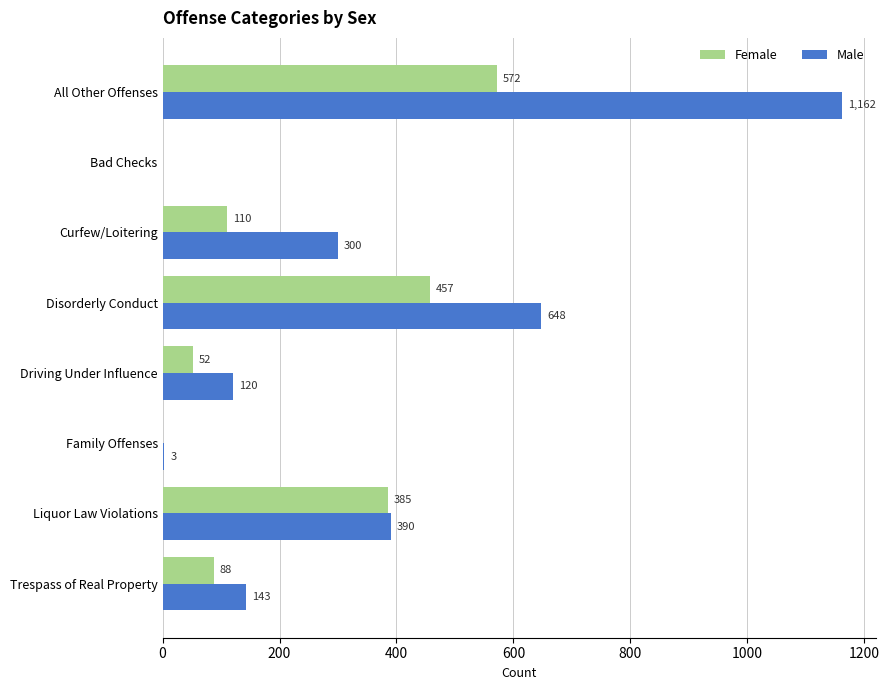

Is it true that Male equals 390 at Liquor Law Violations?

True